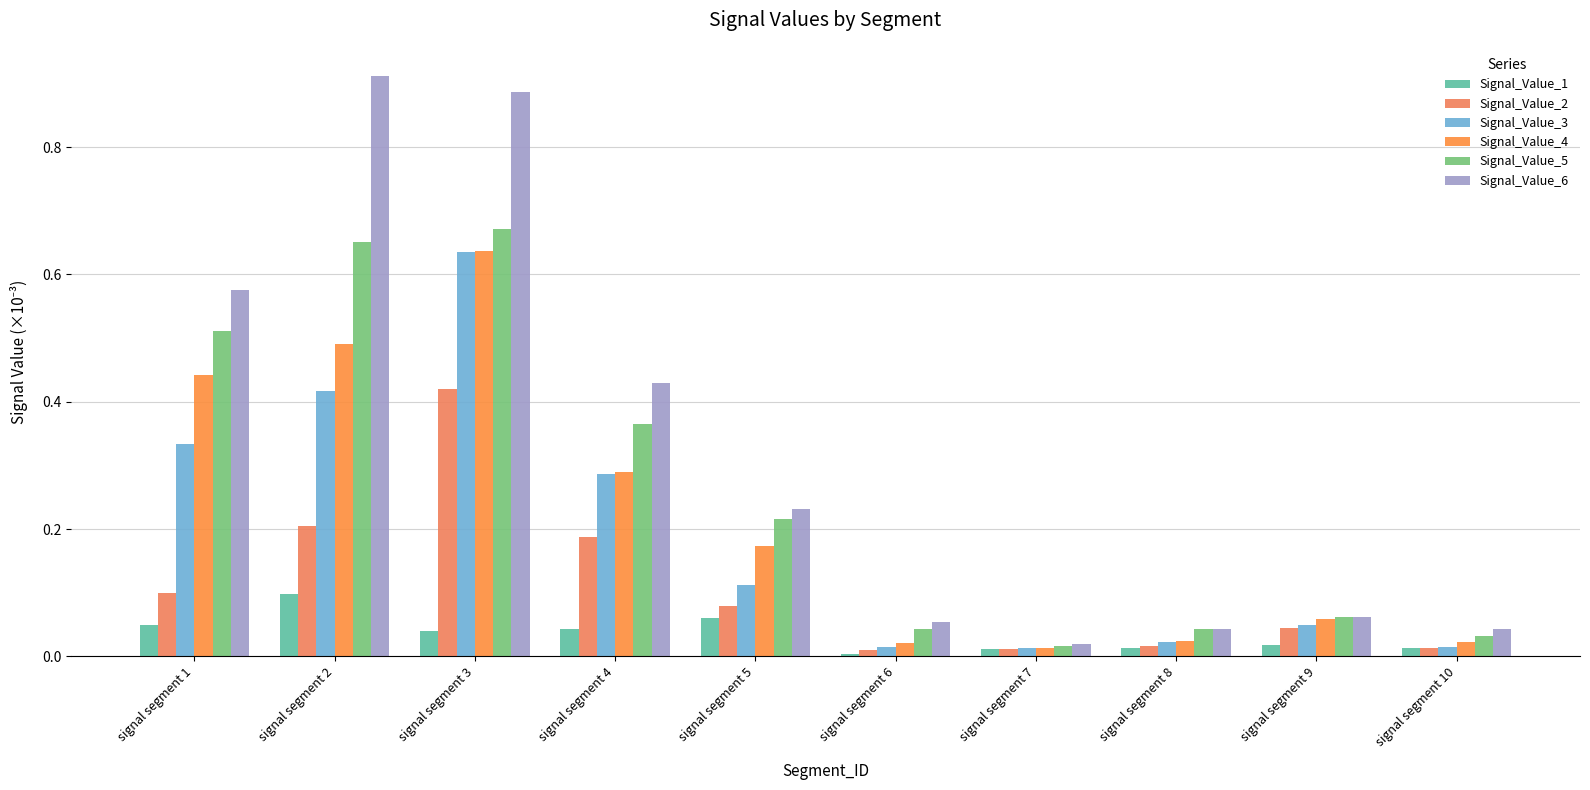

Between signal segment 7 and signal segment 8, which series saw the biggest shift?

Signal_Value_5